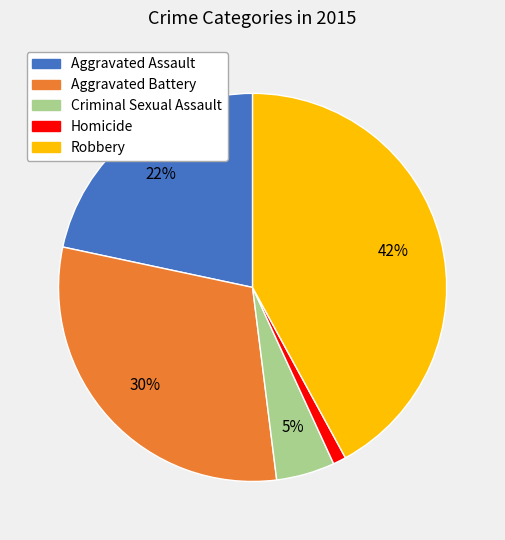

To the nearest percent, what is the difference between the largest and smallest slice percentages?

41%